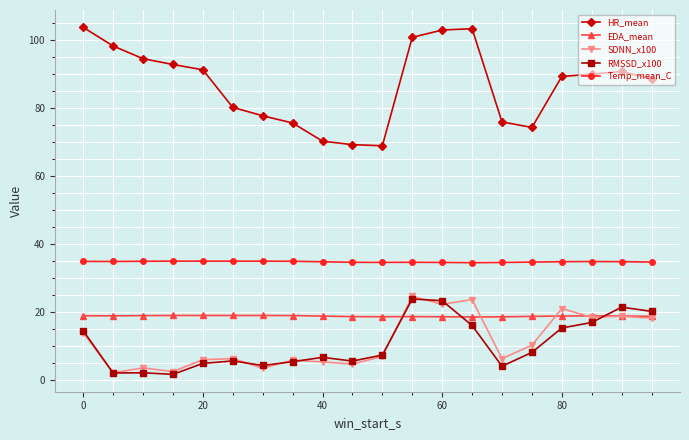

What is the value of the HR_mean point at the 4th from the left?

92.9